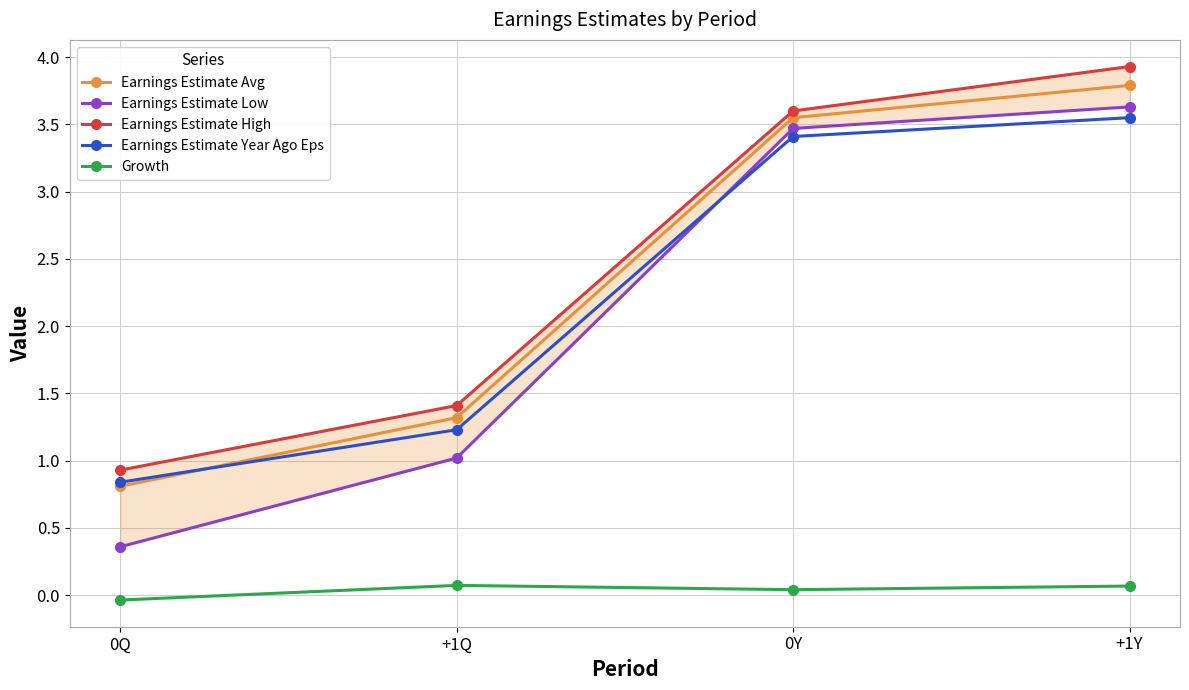

Is this an area chart (filled region under the line)?

No